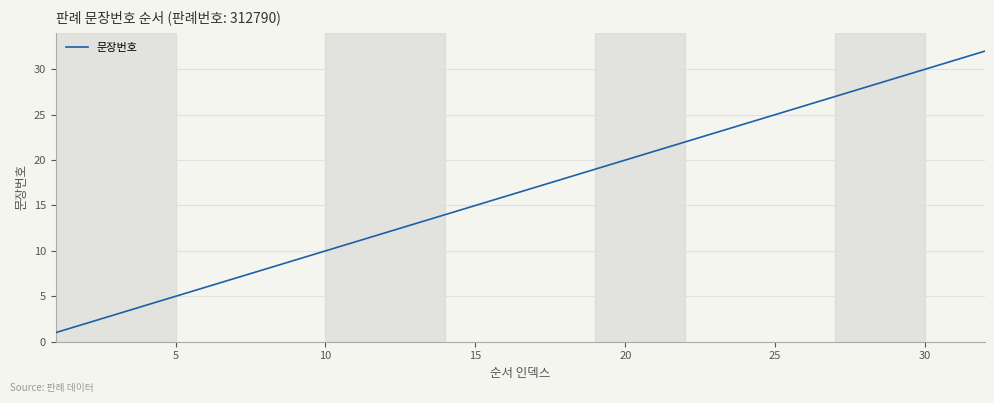

What is the difference between the maximum and minimum values?

31